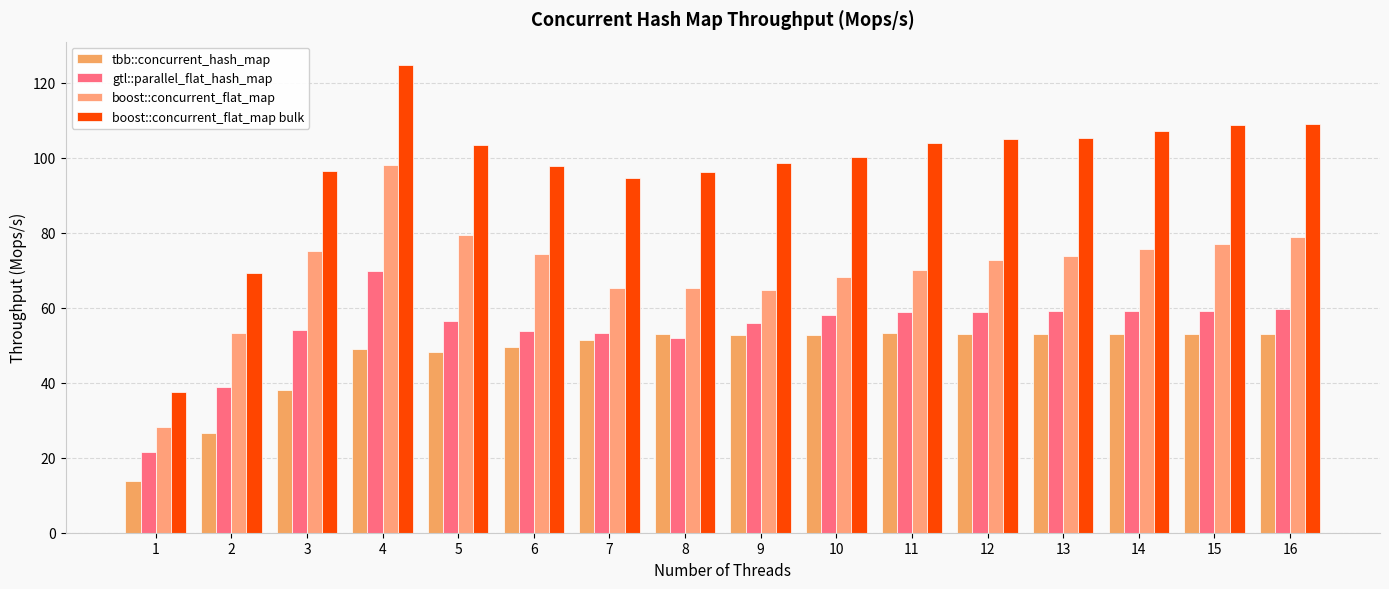

Reading right to left, list all the values displayed in this chart.

tbb::concurrent_hash_map: 16=52.9	15=52.9	14=53.1	13=53.1	12=53.1	11=53.2	10=52.8	9=52.8	8=53.0	7=51.4	6=49.6	5=48.2	4=49.0	3=38.0	2=26.6	1=13.8
gtl::parallel_flat_hash_map: 16=59.6	15=59.2	14=59.1	13=59.1	12=58.8	11=58.8	10=58.0	9=56.0	8=52.0	7=53.3	6=53.9	5=56.6	4=69.9	3=54.2	2=38.9	1=21.5
boost::concurrent_flat_map: 16=78.8	15=77.0	14=75.6	13=73.7	12=72.6	11=69.9	10=68.2	9=64.9	8=65.4	7=65.3	6=74.3	5=79.5	4=98.0	3=75.0	2=53.3	1=28.3
boost::concurrent_flat_map bulk: 16=109.0	15=108.7	14=107.1	13=105.2	12=105.0	11=103.8	10=100.1	9=98.5	8=96.2	7=94.7	6=97.7	5=103.3	4=124.7	3=96.3	2=69.2	1=37.6